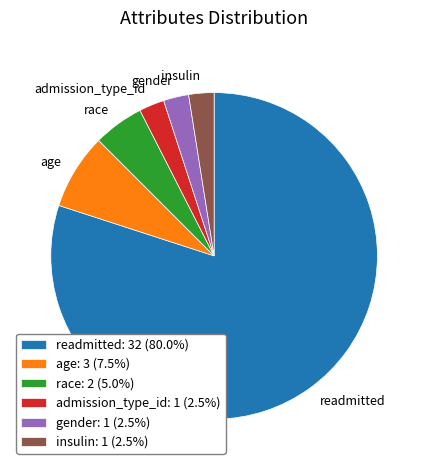

Do gender and age together represent more than half of the pie?

No